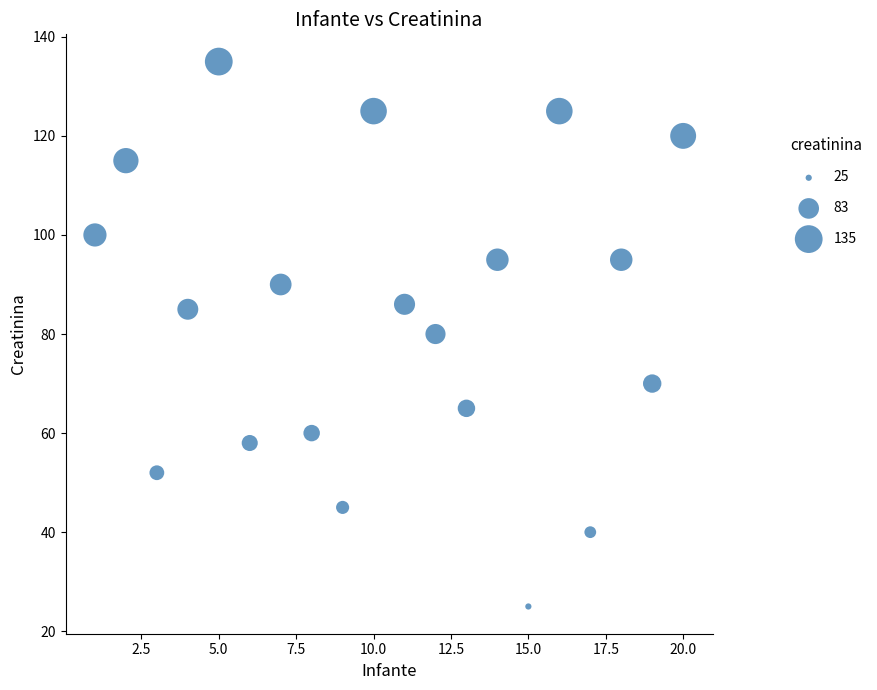

What is the range of X values (max minus min)?

19